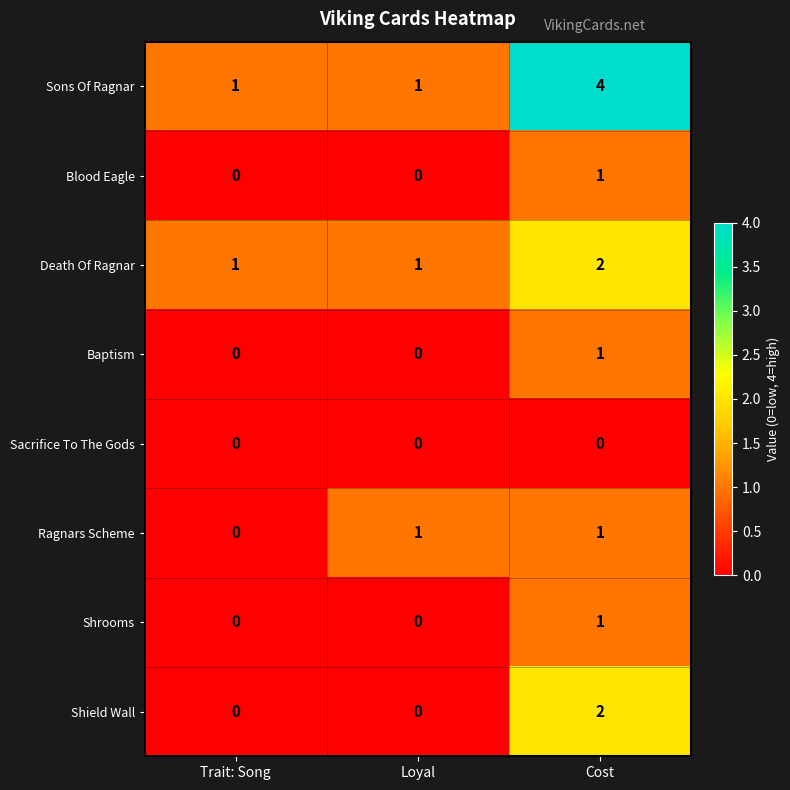

True or false: Death Of Ragnar has a value of 1 at Loyal.

True